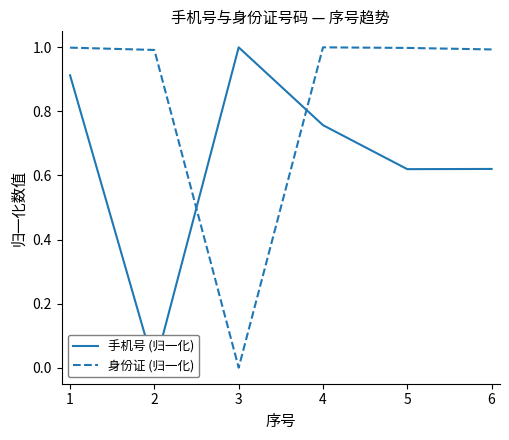

How many lines are shown in the chart?

2